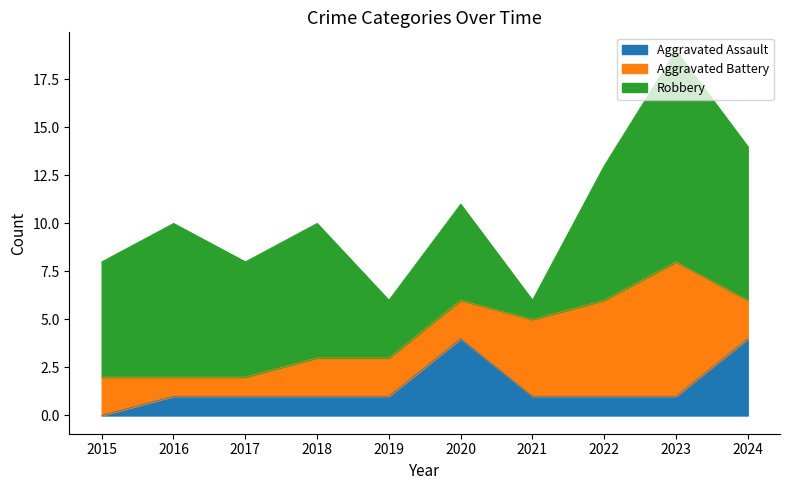

What is the total value across all series at 2023?

19